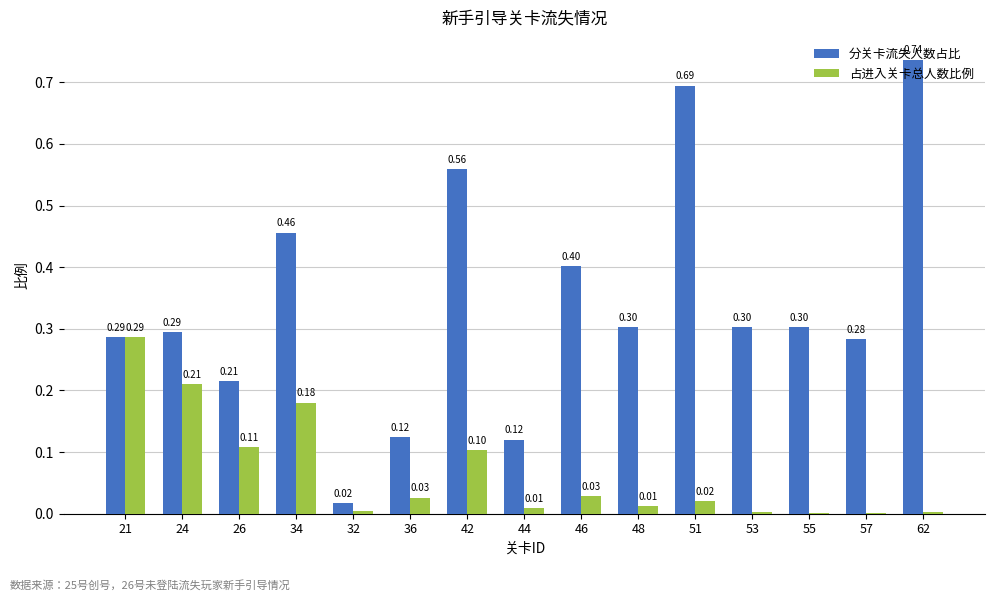

The value of 占进入关卡总人数比例 at 26 is 0.1. True or false?

True